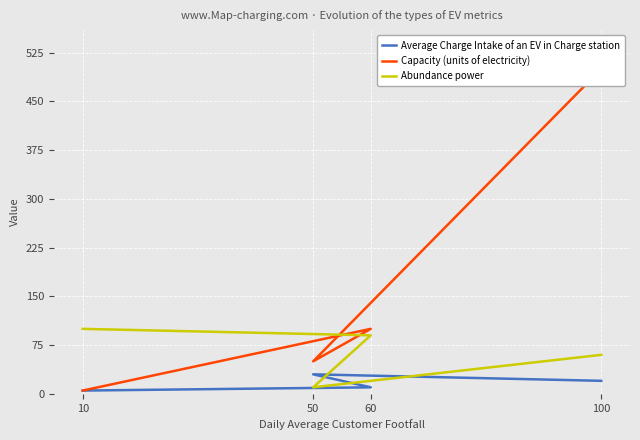

What is the average value of the Abundance power series?

65